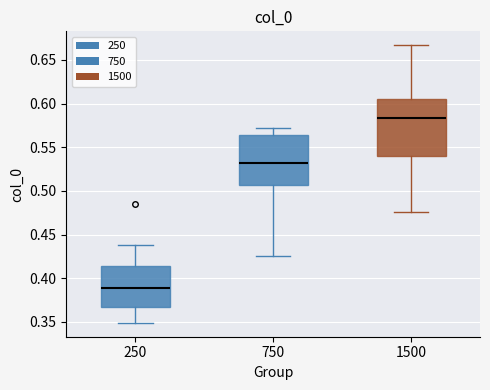

Reading left to right, read every box against the y-axis: the position of its median line, the range the box covers, and the ends of its whiskers. The values are not printed on the chart, so give them approximately, as read against the axis.

250: median 0.390, box 0.365 to 0.415, whiskers 0.350 to 0.440
750: median 0.530, box 0.505 to 0.565, whiskers 0.425 to 0.570
1500: median 0.585, box 0.540 to 0.605, whiskers 0.475 to 0.665